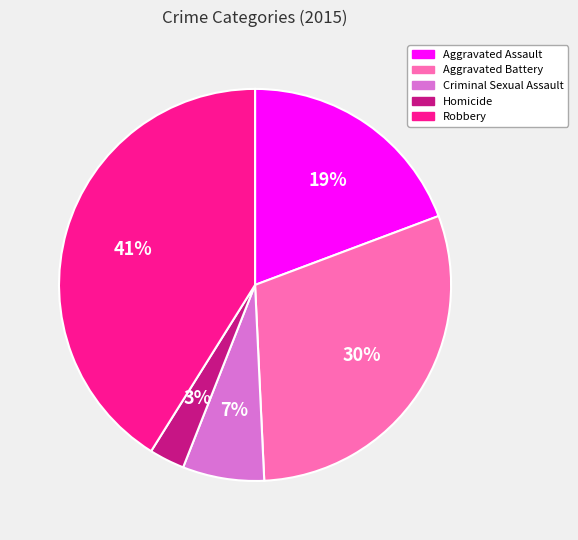

Is Aggravated Assault the majority of the pie?

No